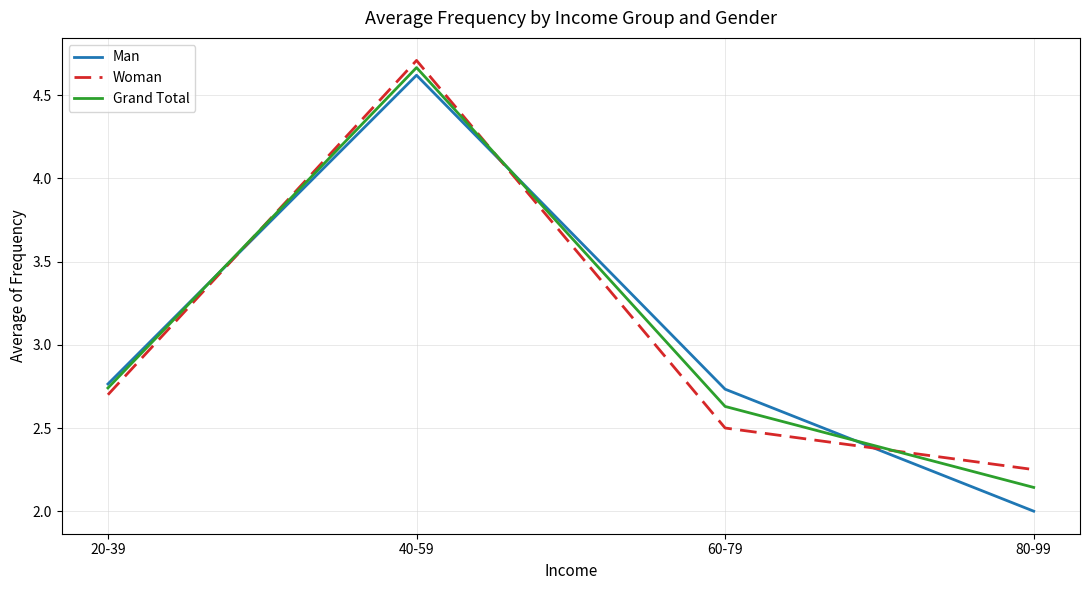

The value of Woman at 40-59 is 4.7. True or false?

True